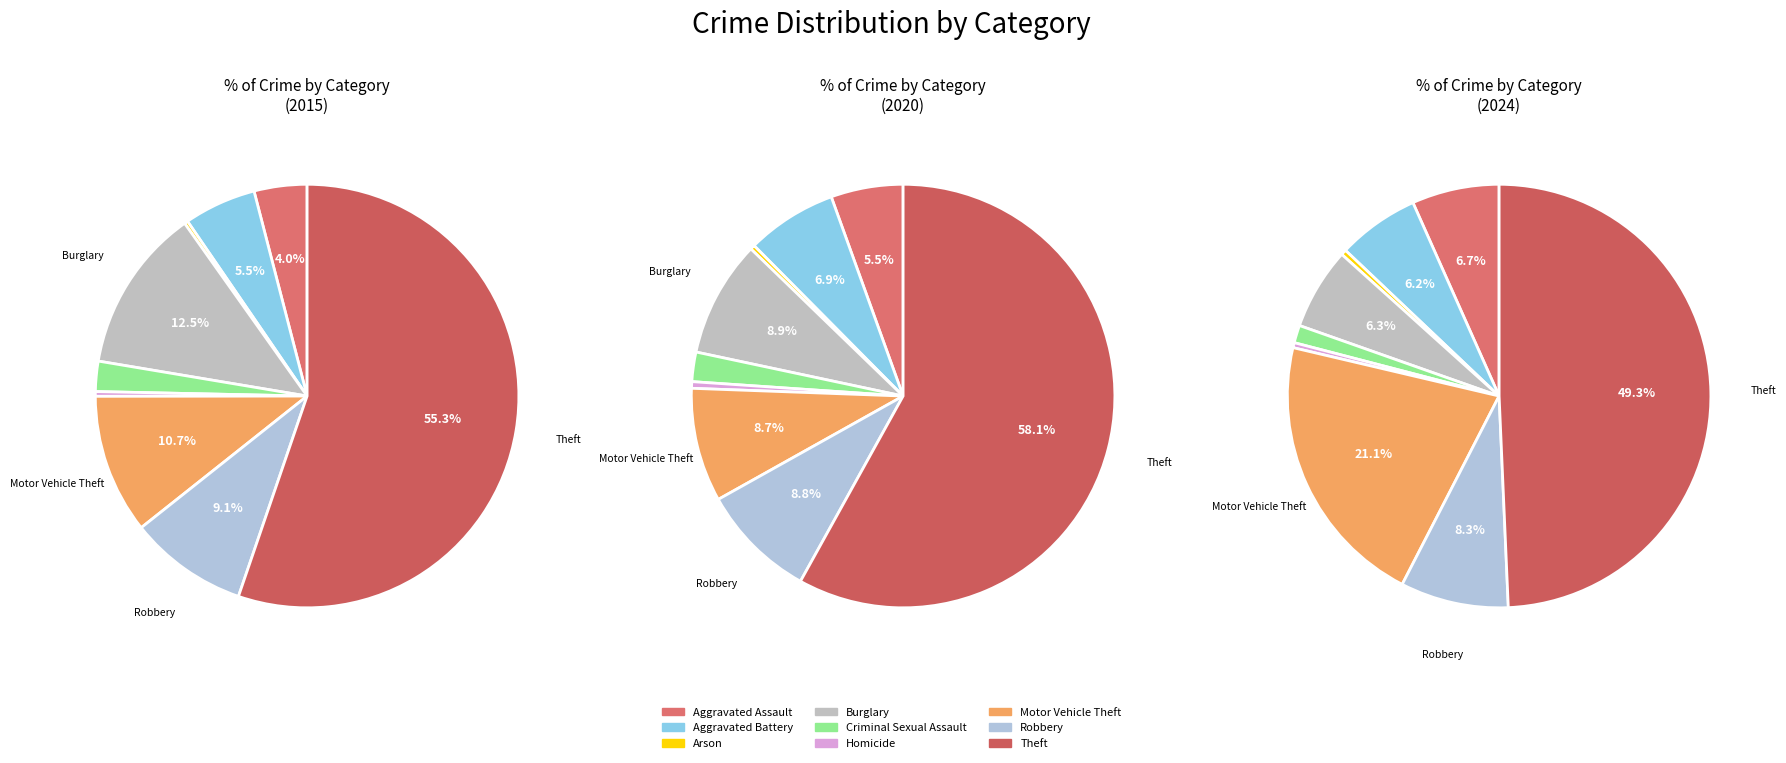

To the nearest percent, what is the difference between the largest and smallest slice percentages?

49%